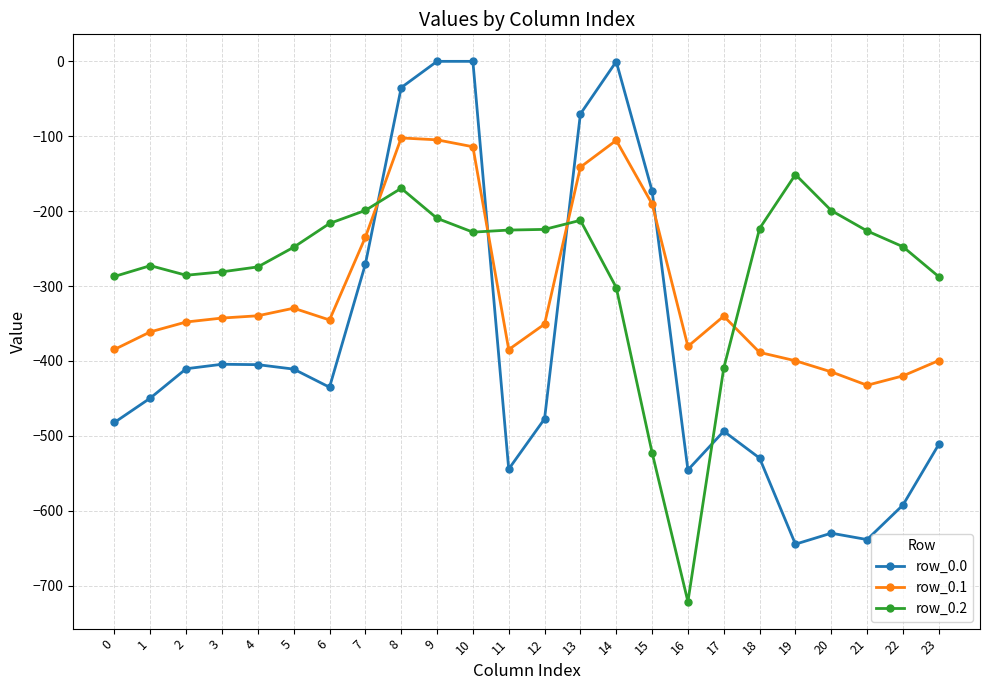

What is the value of the row_0.0 point at the 24th from the left?

-511.3